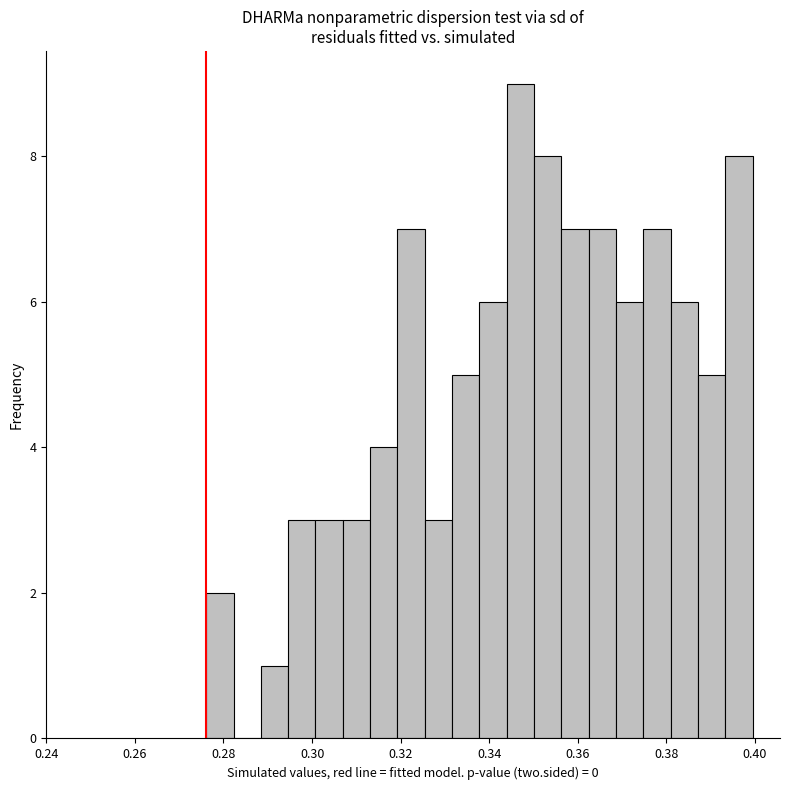

Read against the x-axis, roughly where is the centre of the tallest bar?

0.348